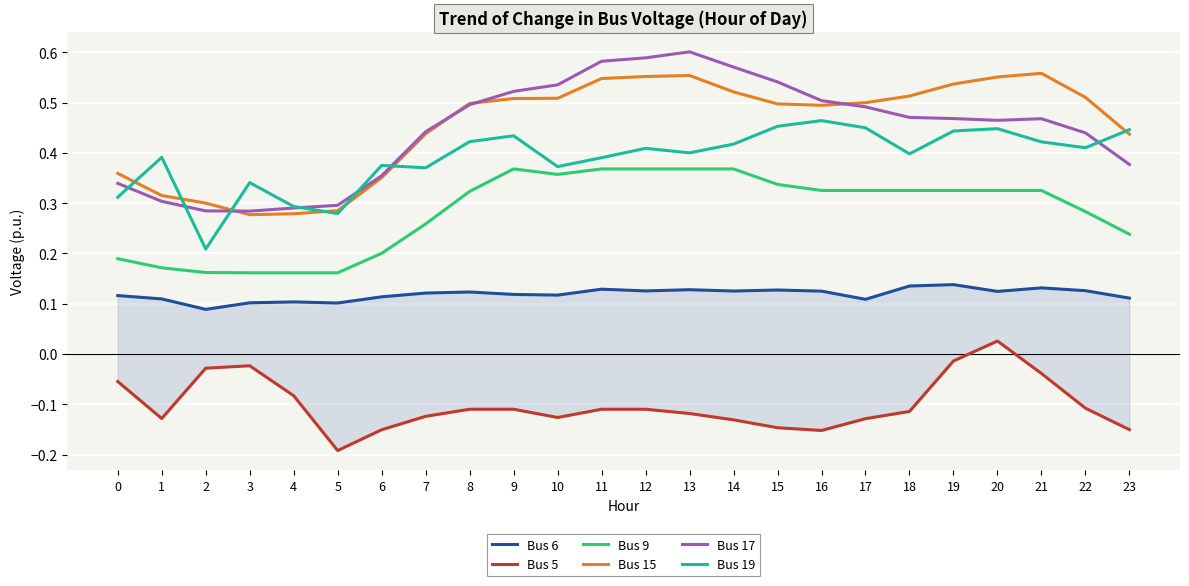

Reading left to right, transcribe all the data shown in this chart.

Bus 6: 0.1	0.1	0.1	0.1	0.1	0.1	0.1	0.1	0.1	0.1	0.1	0.1	0.1	0.1	0.1	0.1	0.1	0.1	0.1	0.1	0.1	0.1	0.1	0.1
Bus 5: -0.1	-0.1	-0.0	-0.0	-0.1	-0.2	-0.2	-0.1	-0.1	-0.1	-0.1	-0.1	-0.1	-0.1	-0.1	-0.1	-0.2	-0.1	-0.1	-0.0	0.0	-0.0	-0.1	-0.2
Bus 9: 0.2	0.2	0.2	0.2	0.2	0.2	0.2	0.3	0.3	0.4	0.4	0.4	0.4	0.4	0.4	0.3	0.3	0.3	0.3	0.3	0.3	0.3	0.3	0.2
Bus 15: 0.4	0.3	0.3	0.3	0.3	0.3	0.4	0.4	0.5	0.5	0.5	0.5	0.6	0.6	0.5	0.5	0.5	0.5	0.5	0.5	0.6	0.6	0.5	0.4
Bus 17: 0.3	0.3	0.3	0.3	0.3	0.3	0.4	0.4	0.5	0.5	0.5	0.6	0.6	0.6	0.6	0.5	0.5	0.5	0.5	0.5	0.5	0.5	0.4	0.4
Bus 19: 0.3	0.4	0.2	0.3	0.3	0.3	0.4	0.4	0.4	0.4	0.4	0.4	0.4	0.4	0.4	0.5	0.5	0.4	0.4	0.4	0.4	0.4	0.4	0.4